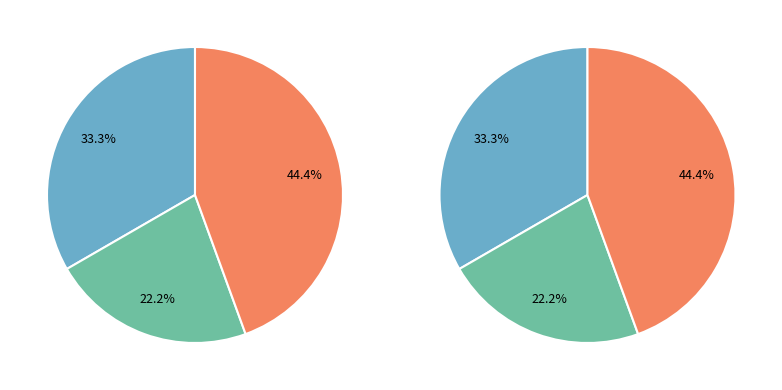

Approximately how many times larger is the value at Coptis japonica (Q948Y1) compared to Papaver somniferum (I3V6B7)?

1.0